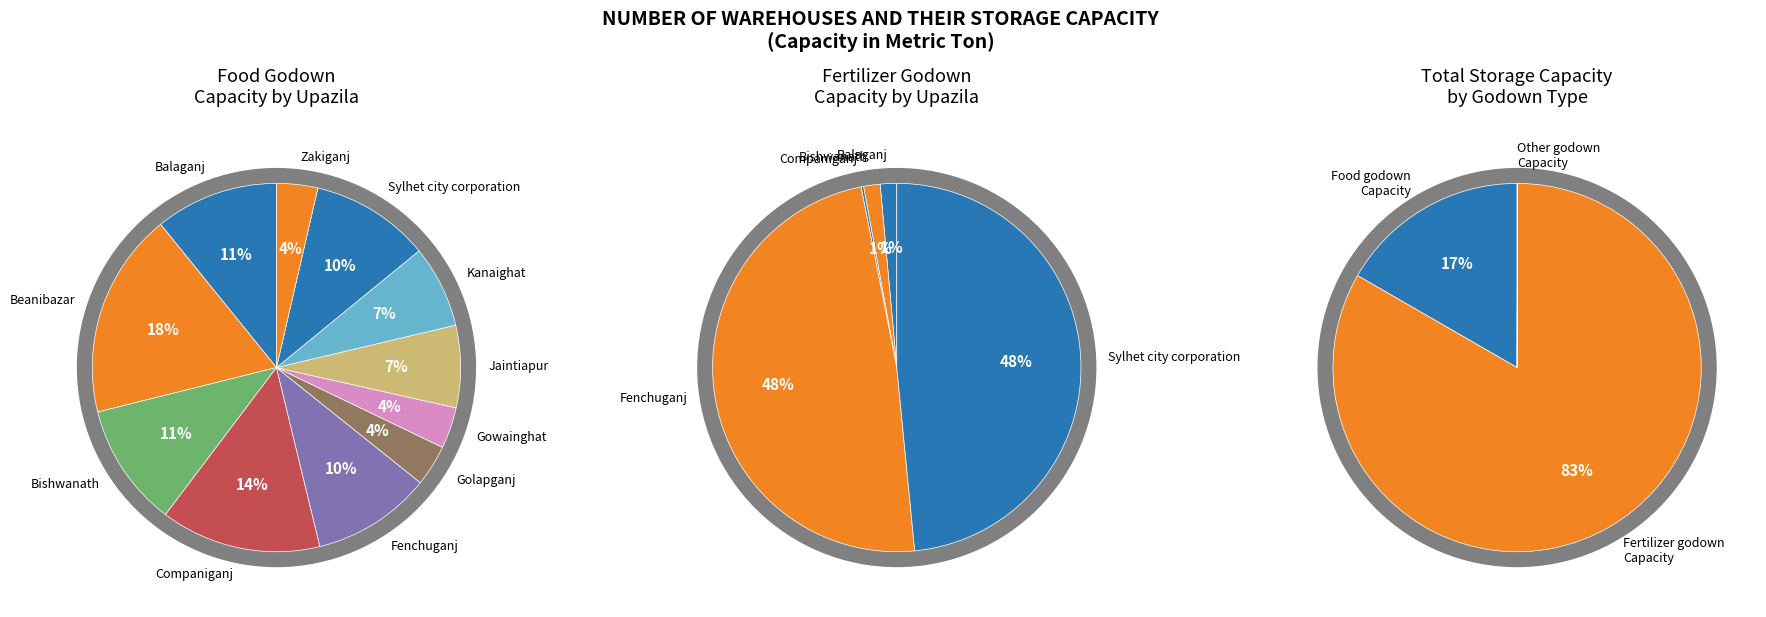

Does Bishwanath account for over 50% of the chart?

No